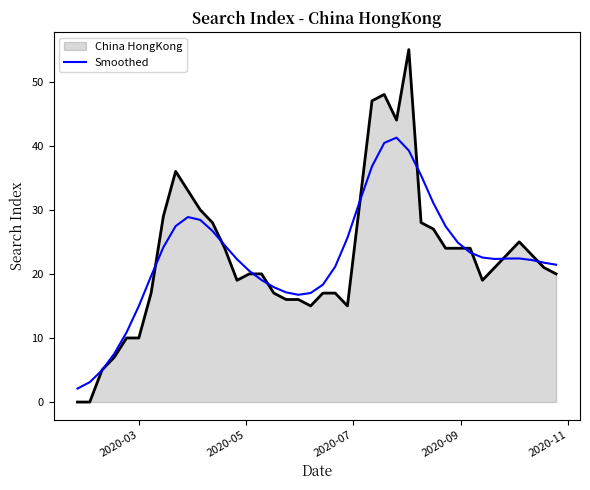

What is the maximum value for Smoothed?

41.3